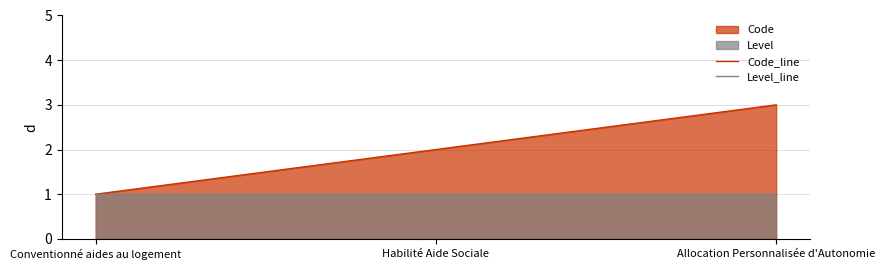

What is the label of the 3rd point from the right?

Conventionné aides au logement